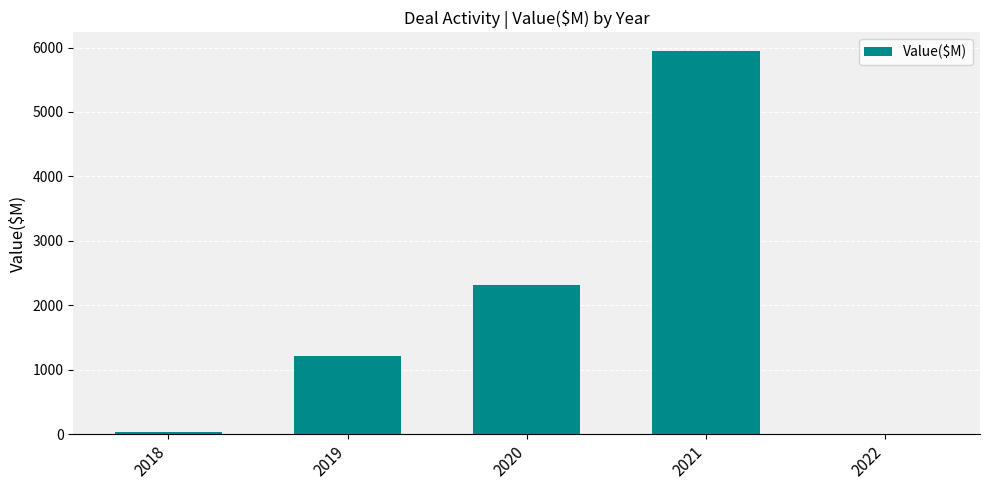

Reading left to right, what are all the values shown in this chart?

40	1211	2320	5939	0